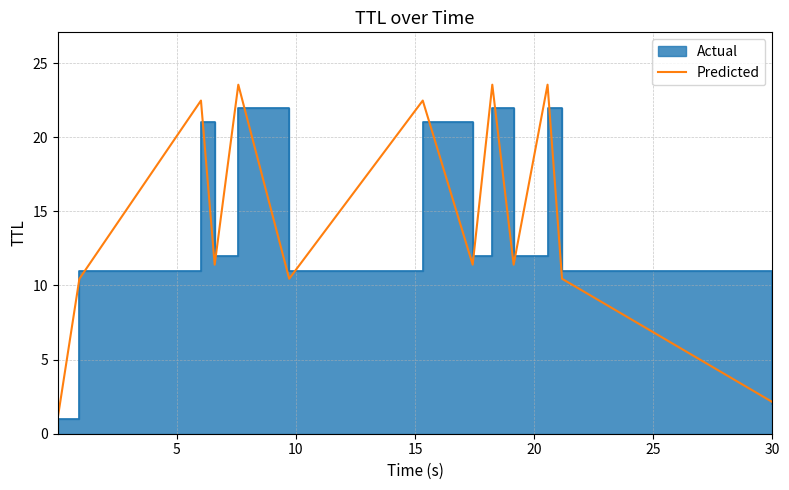

How many categories are shown in the chart?

13